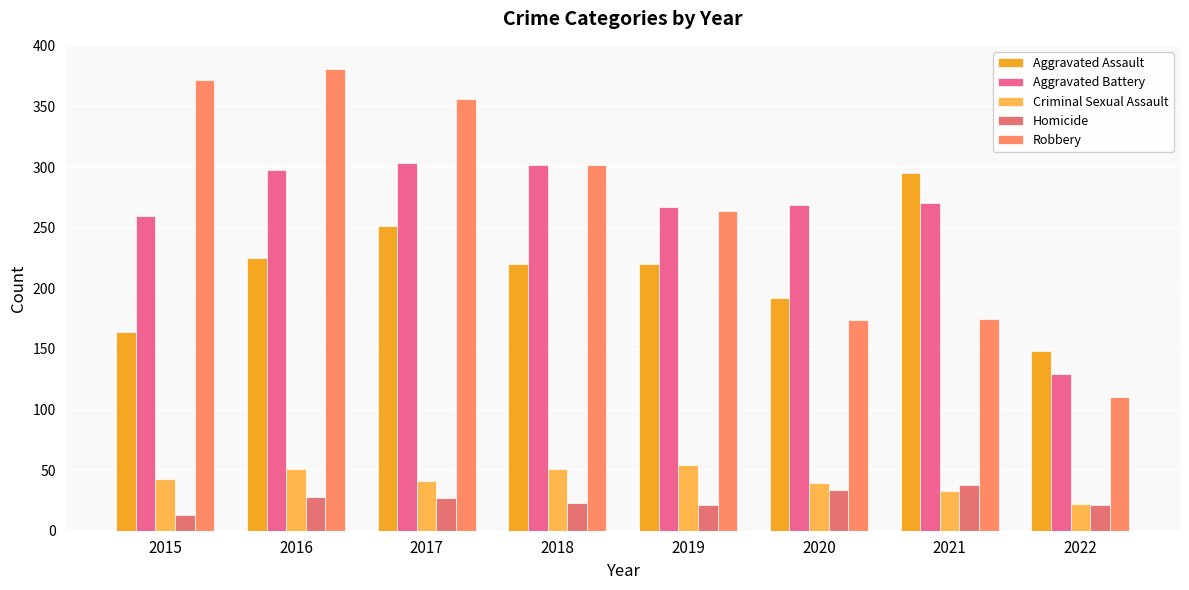

How many data points does each series have?

8